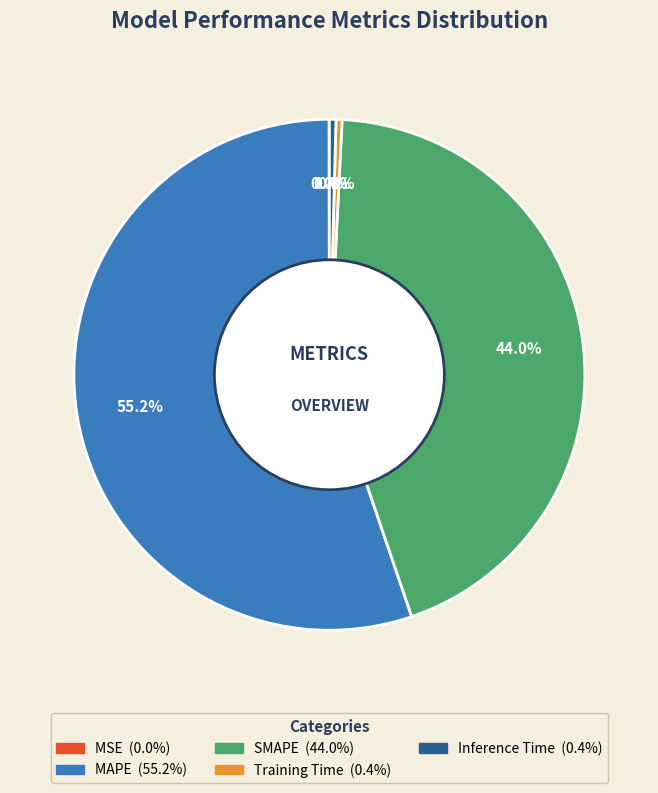

What percentage is NOT represented by SMAPE?

56.0%